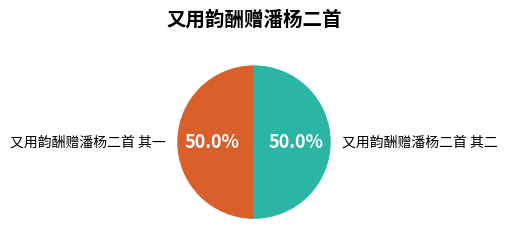

How many segments does this pie chart have?

2